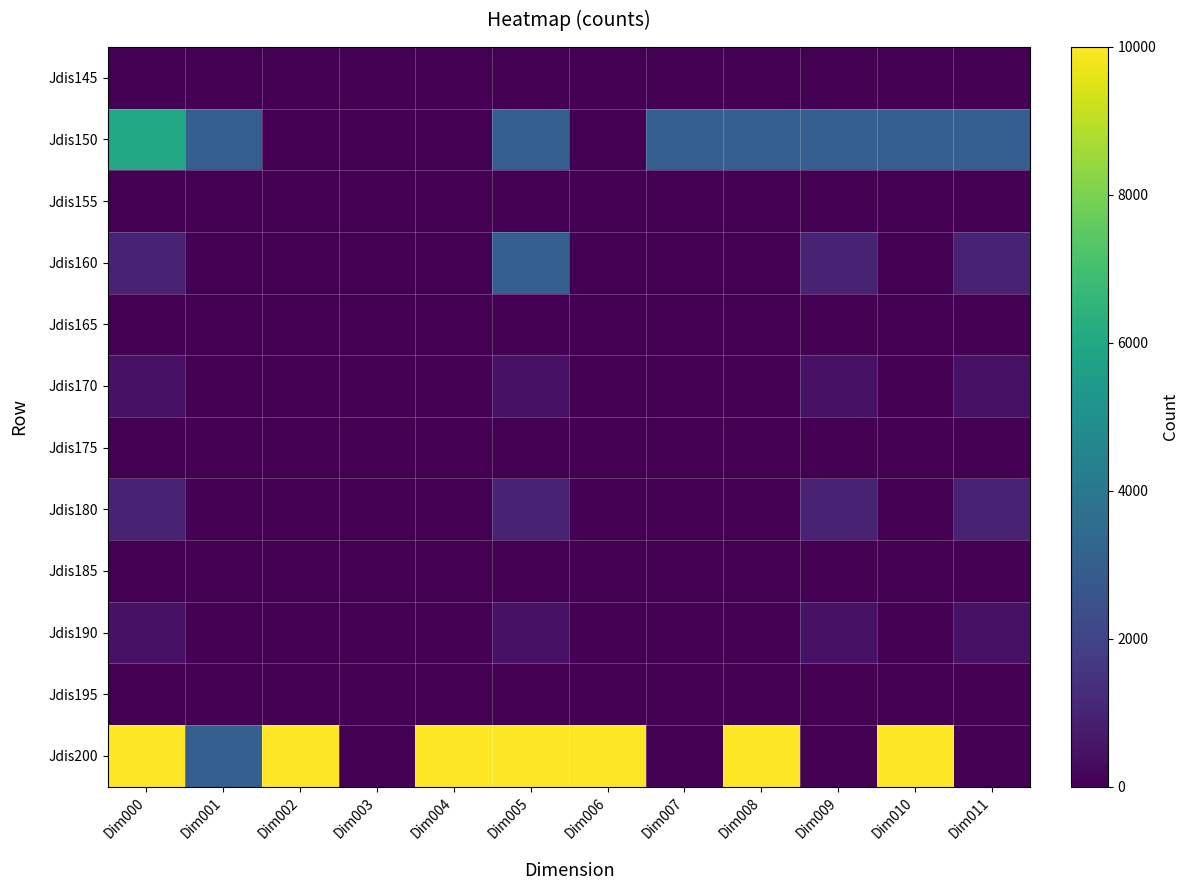

How many distinct data groups are displayed?

12